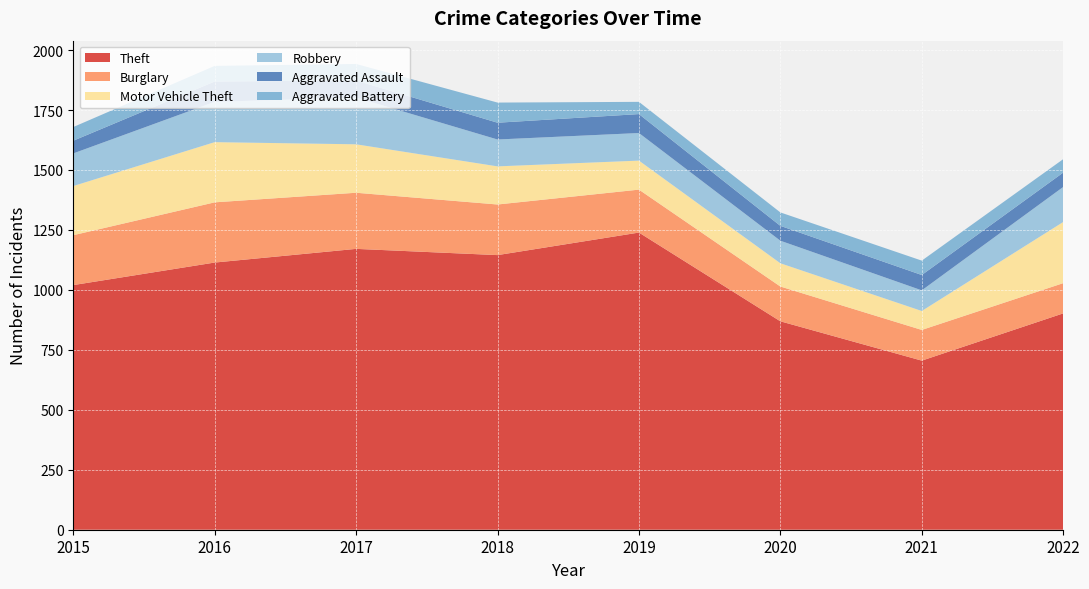

Reading left to right, what are all the values shown in this chart?

Theft: 2015=1020	2016=1114	2017=1171	2018=1145	2019=1239	2020=869	2021=705	2022=902
Burglary: 2015=208	2016=251	2017=234	2018=211	2019=179	2020=145	2021=128	2022=126
Motor Vehicle Theft: 2015=205	2016=251	2017=202	2018=159	2019=121	2020=97	2021=79	2022=255
Robbery: 2015=136	2016=168	2017=195	2018=112	2019=115	2020=94	2021=86	2022=146
Aggravated Assault: 2015=53	2016=85	2017=71	2018=70	2019=79	2020=62	2021=64	2022=60
Aggravated Battery: 2015=57	2016=65	2017=69	2018=84	2019=51	2020=56	2021=60	2022=56